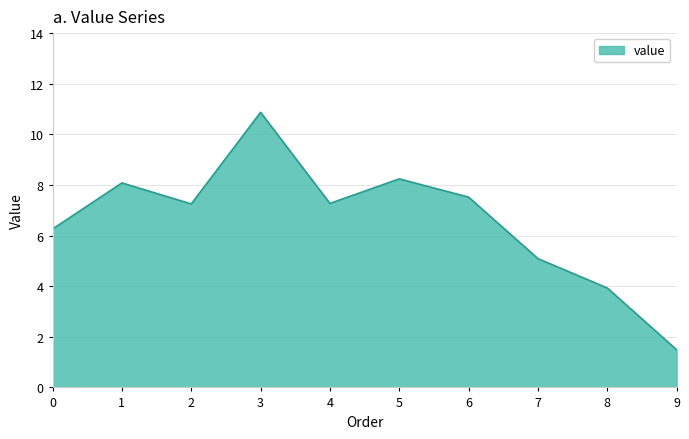

What is the difference between the maximum and minimum values?

9.4